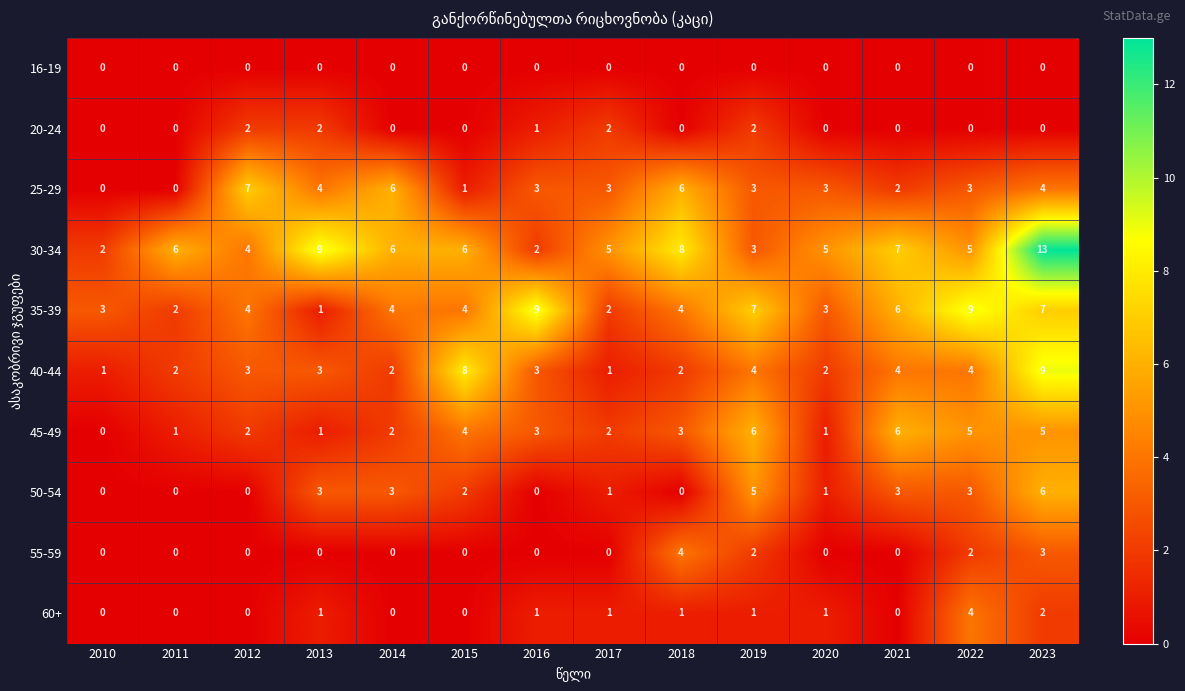

Is it true that 50-54 equals 4 at 2013?

False